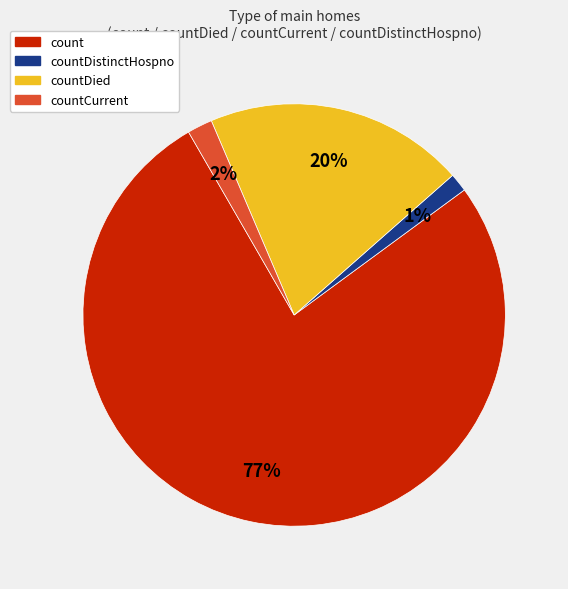

To the nearest percent, what is the average slice percentage?

25%